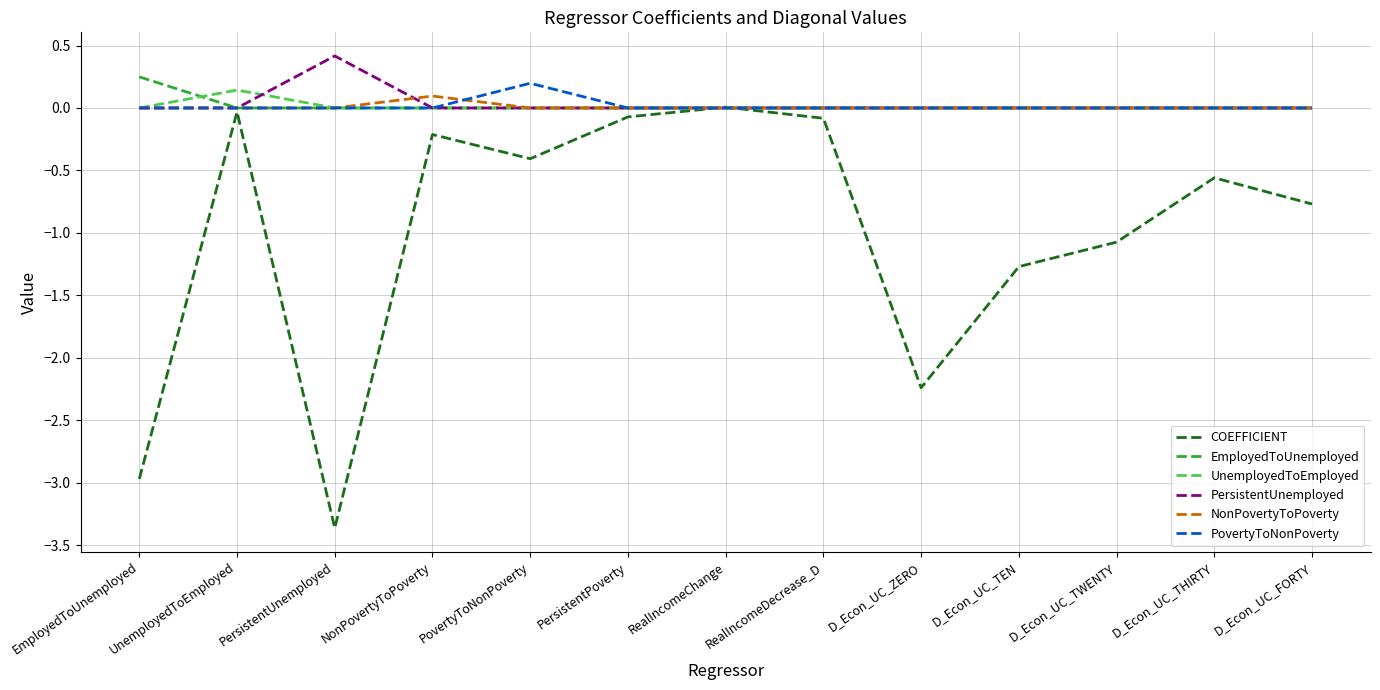

What position from the right is D_Econ_UC_TWENTY?

3